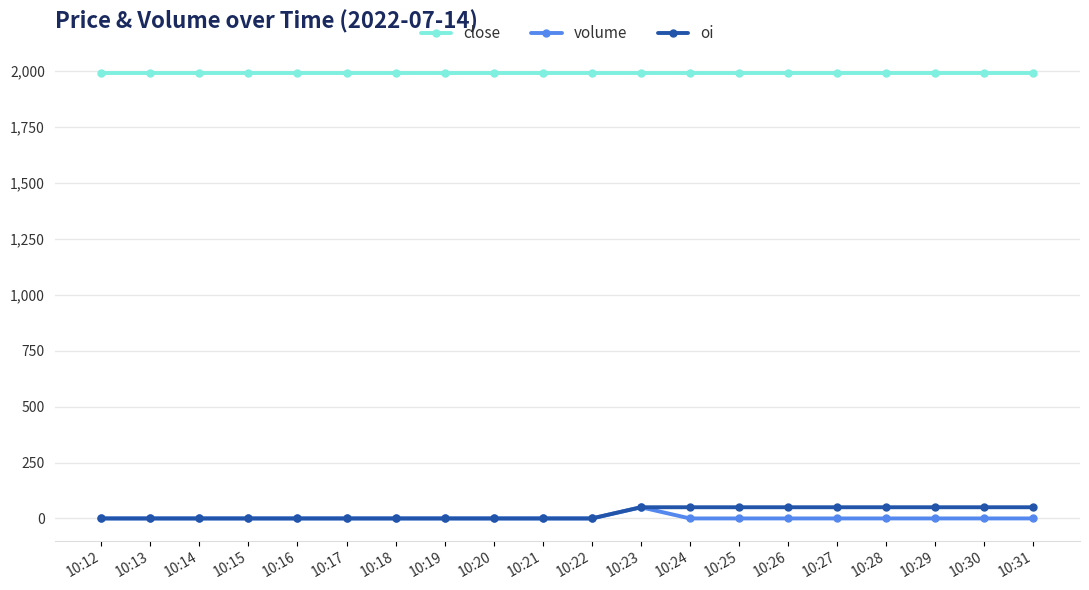

True or false: close and oi cross at least once.

False